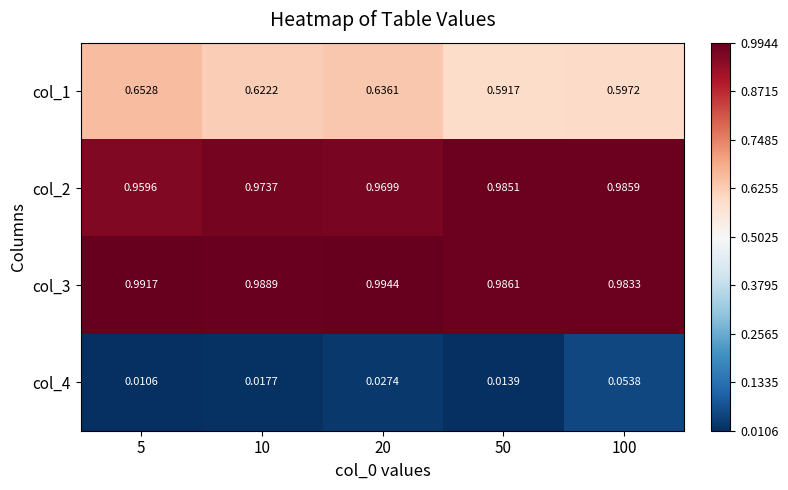

Is the value of col_2 at 10 greater than the value of col_1 at 5?

Yes